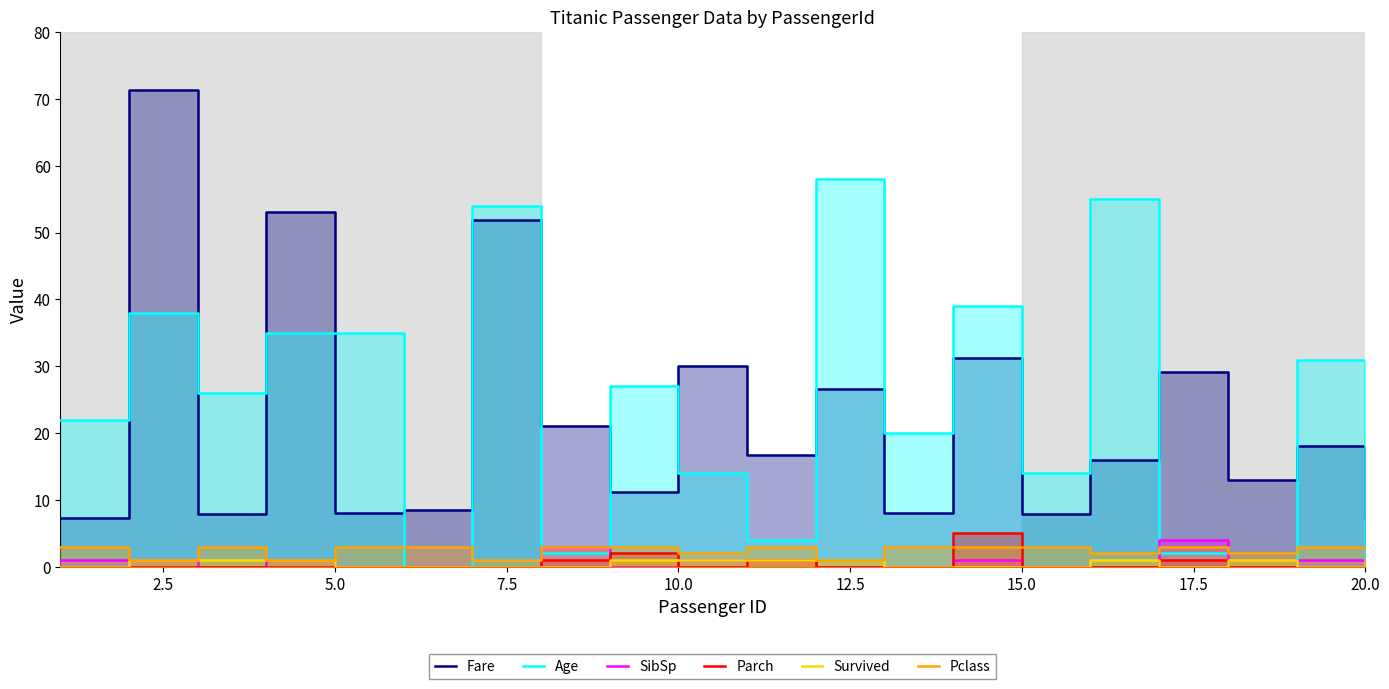

What is the value of the Fare point at the 5th from the left?

8.1